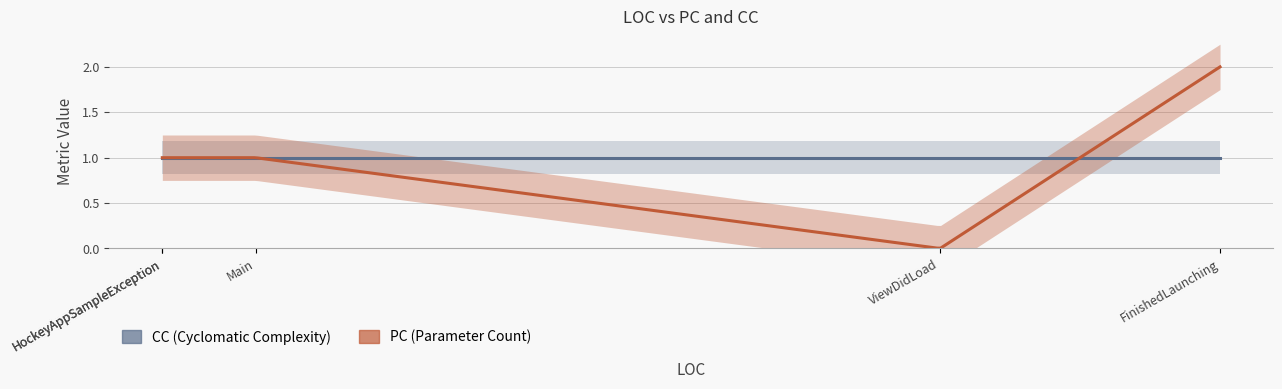

What is the spread (max minus min) of values at 2?

1